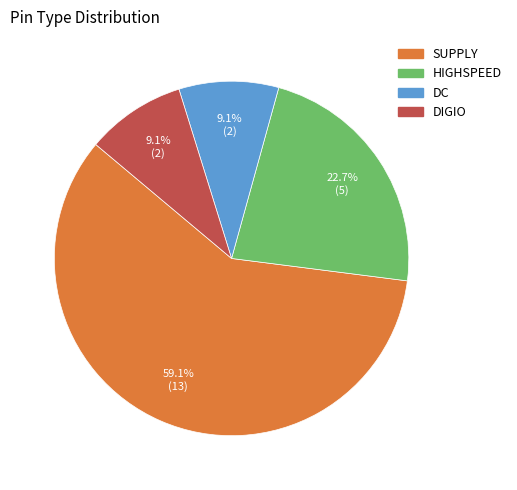

Between DC and SUPPLY, which is larger?

SUPPLY